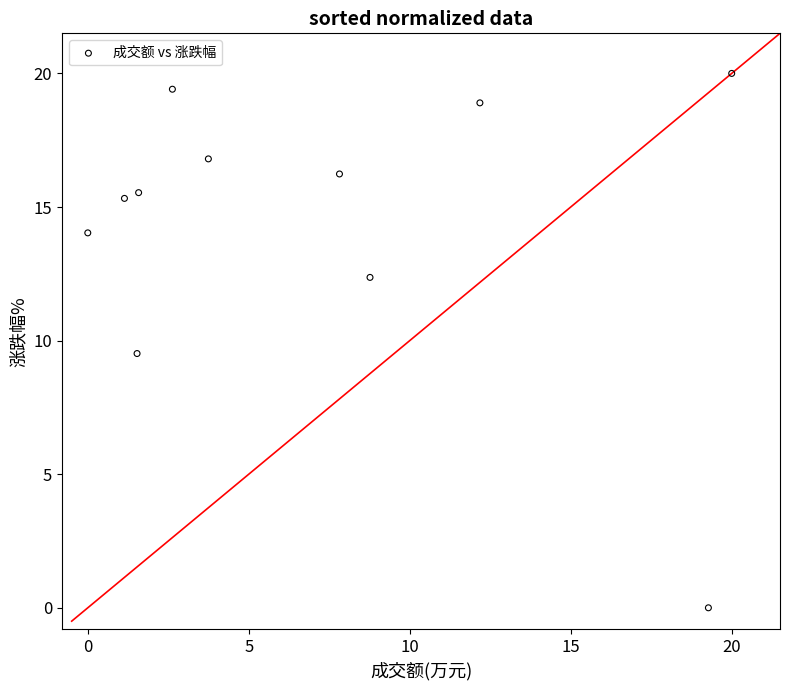

What Y value in the scatter plot is closest to 10?

9.5